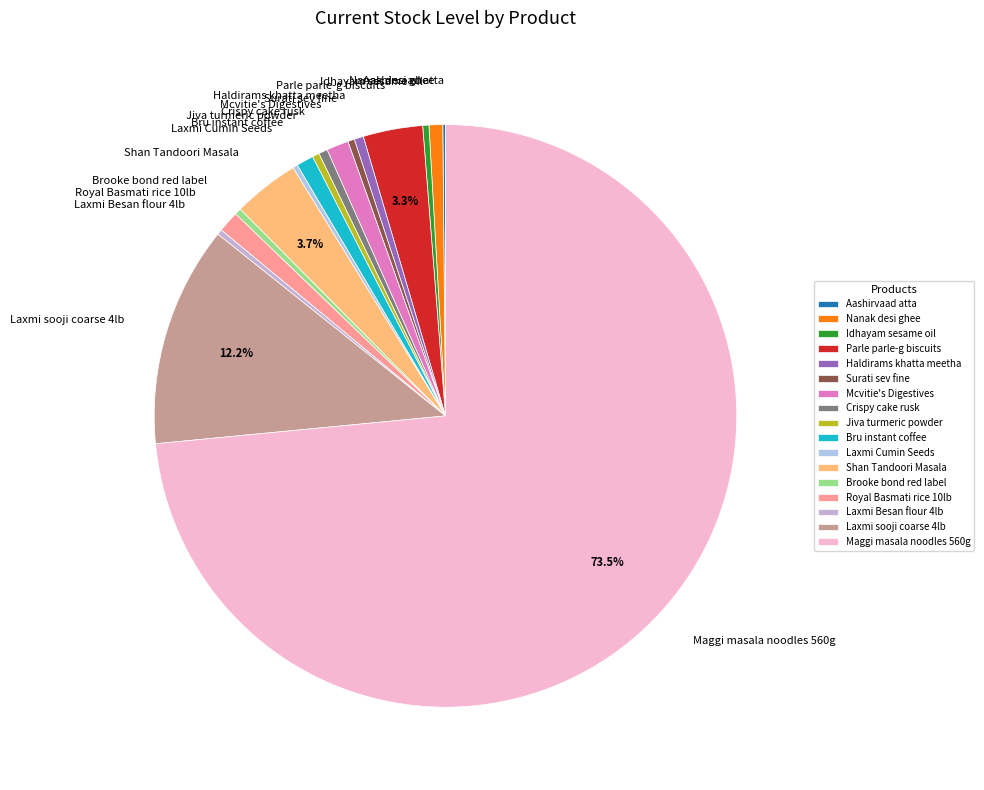

Approximately how many times larger is the value at Crispy cake rusk compared to Surati sev fine?

1.3